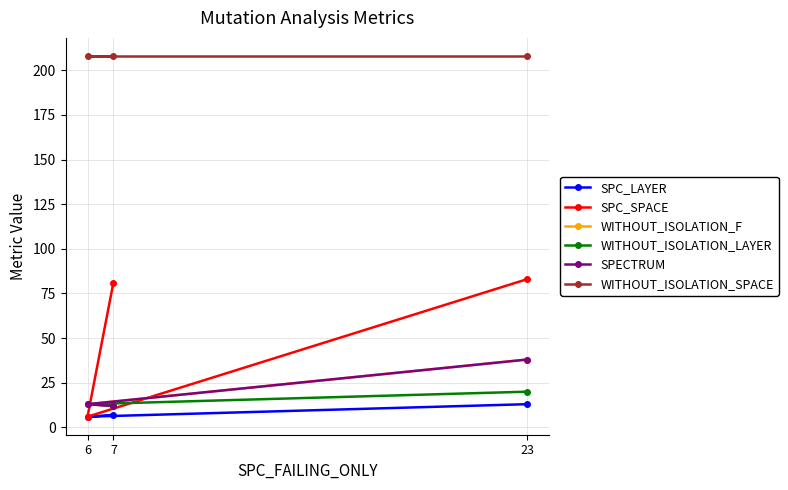

What is the sum of the SPC_SPACE values at 6 and 7?

87